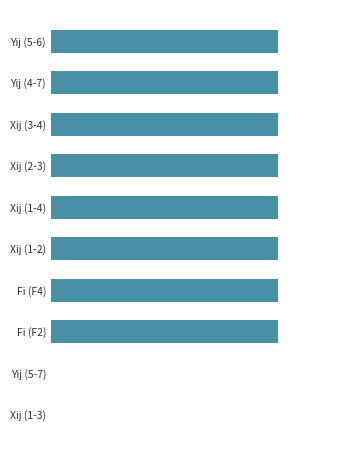

Does the chart contain stacked bars?

No